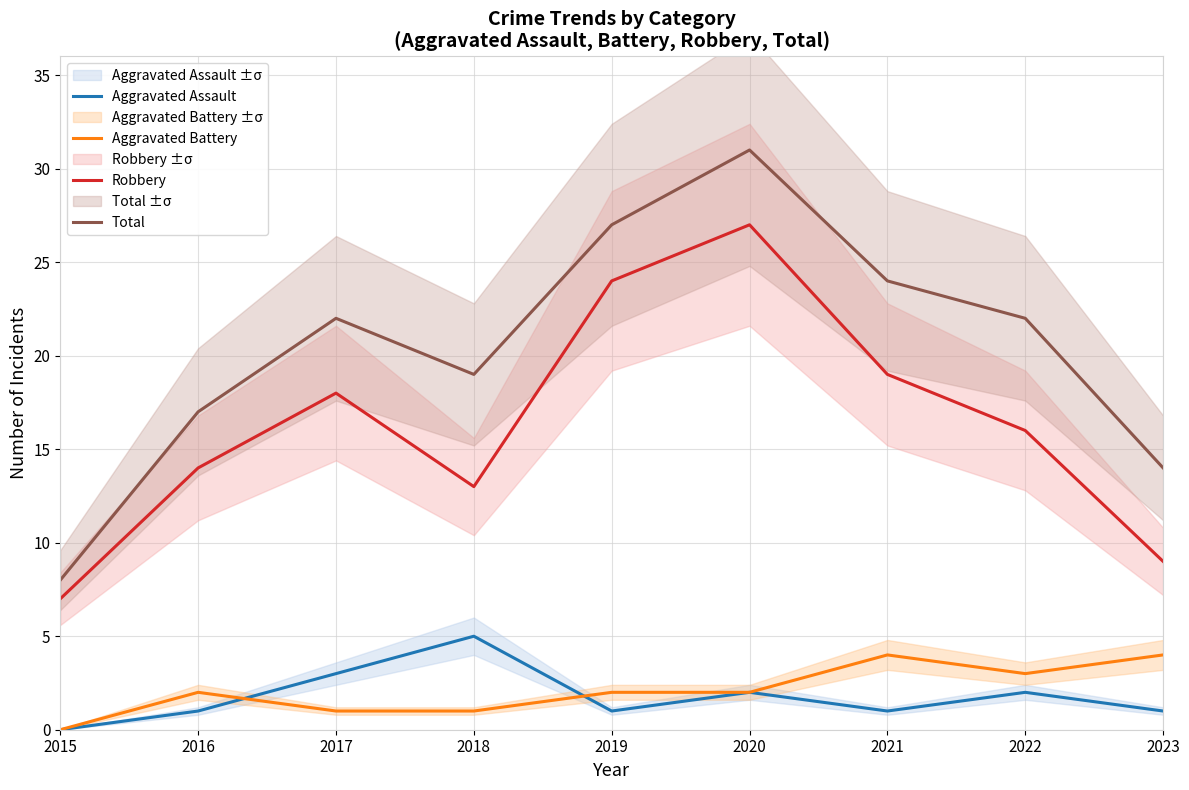

True or false: Aggravated Assault and Total intersect in this chart.

False